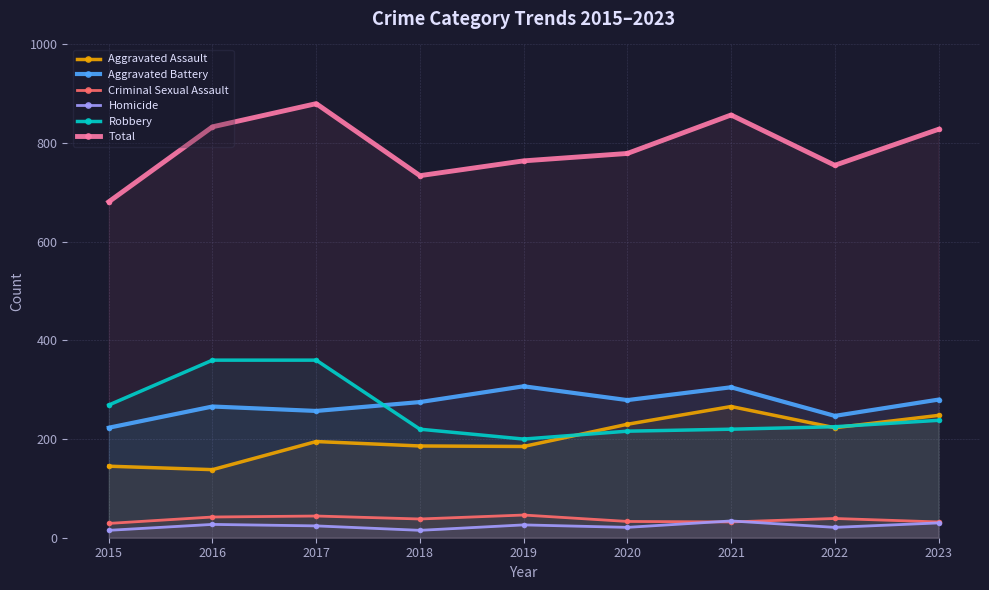

What is the value of the Aggravated Battery point at the 3rd from the left?

257